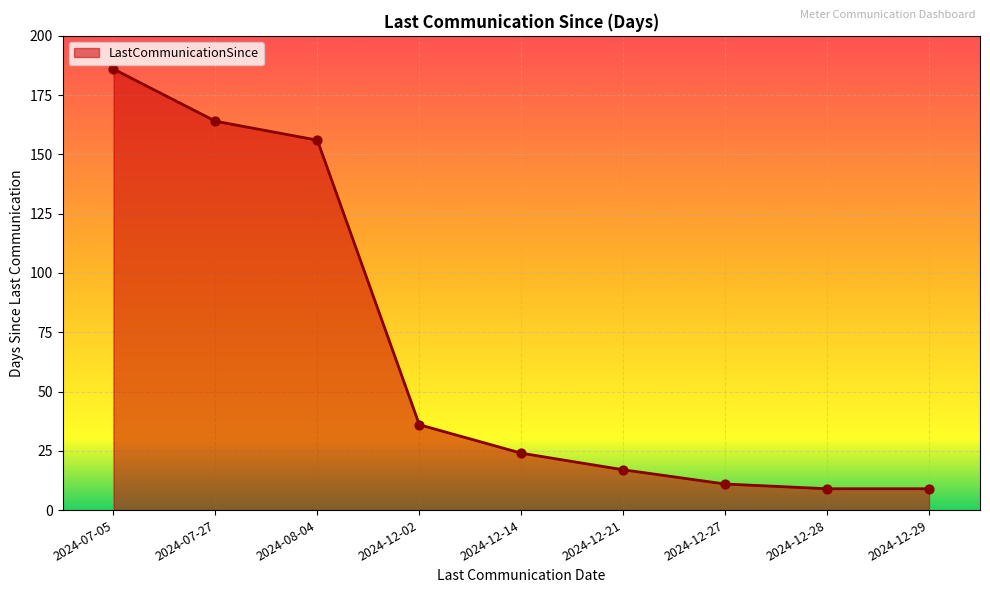

Which has a higher value, 2024-12-21 or 2024-12-27?

2024-12-21